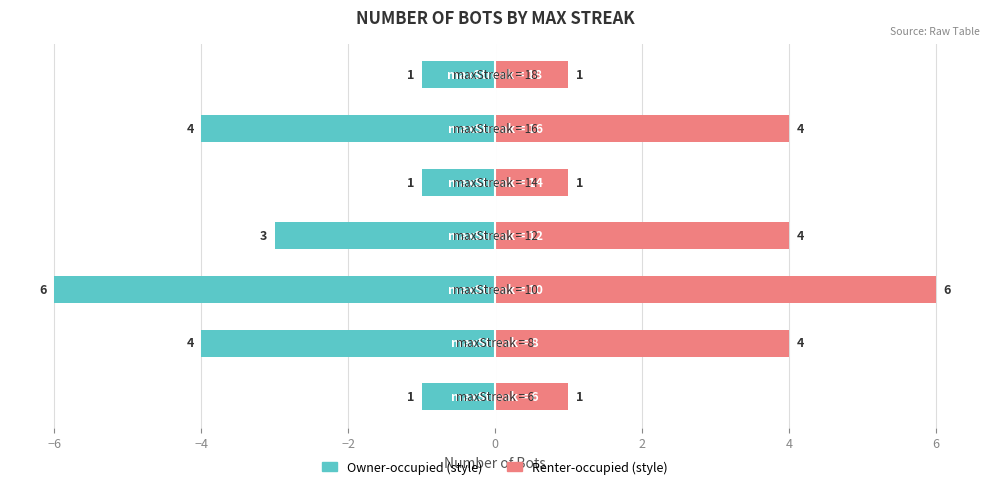

At how many categories does at least one series exceed 0?

7